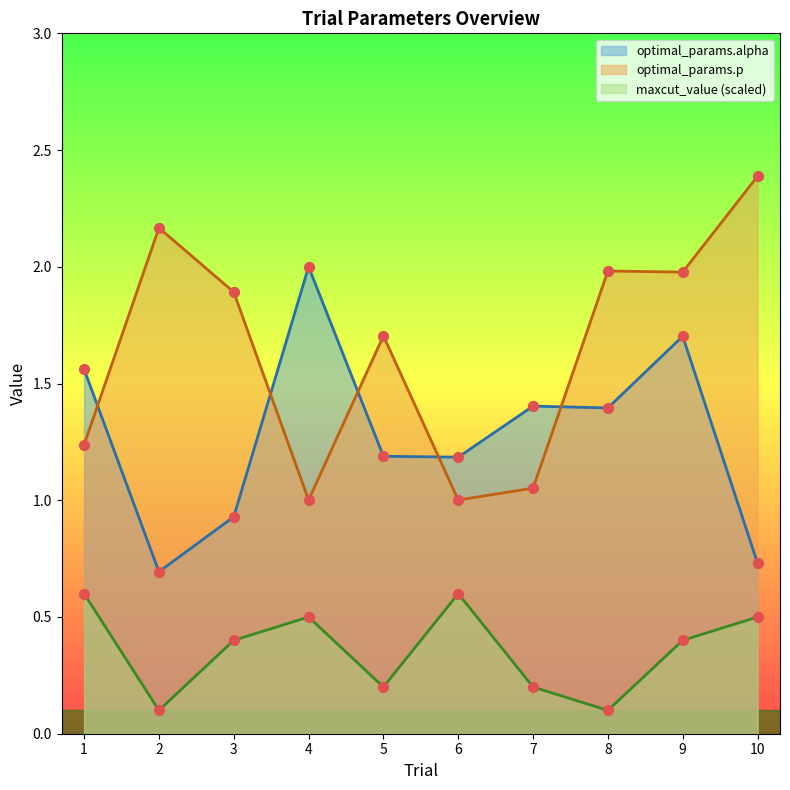

At which category is the sum across all series the highest?

9